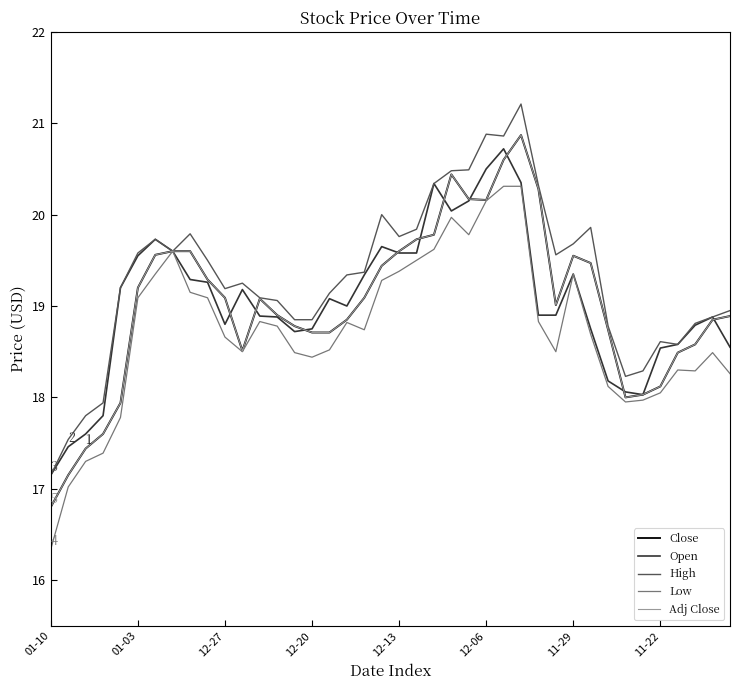

Is this an area chart (filled region under the line)?

No